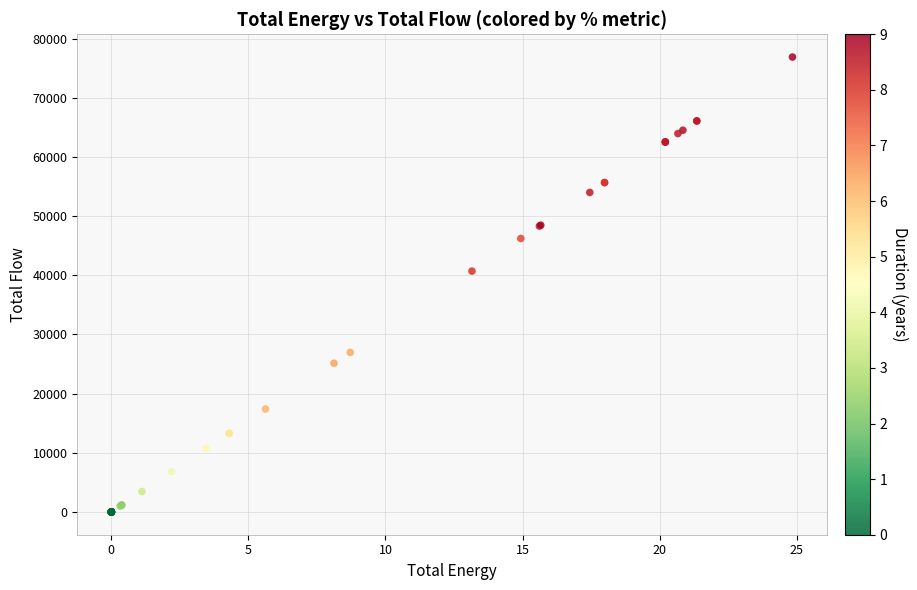

What Y value in the scatter plot is closest to 38434?

40696.9